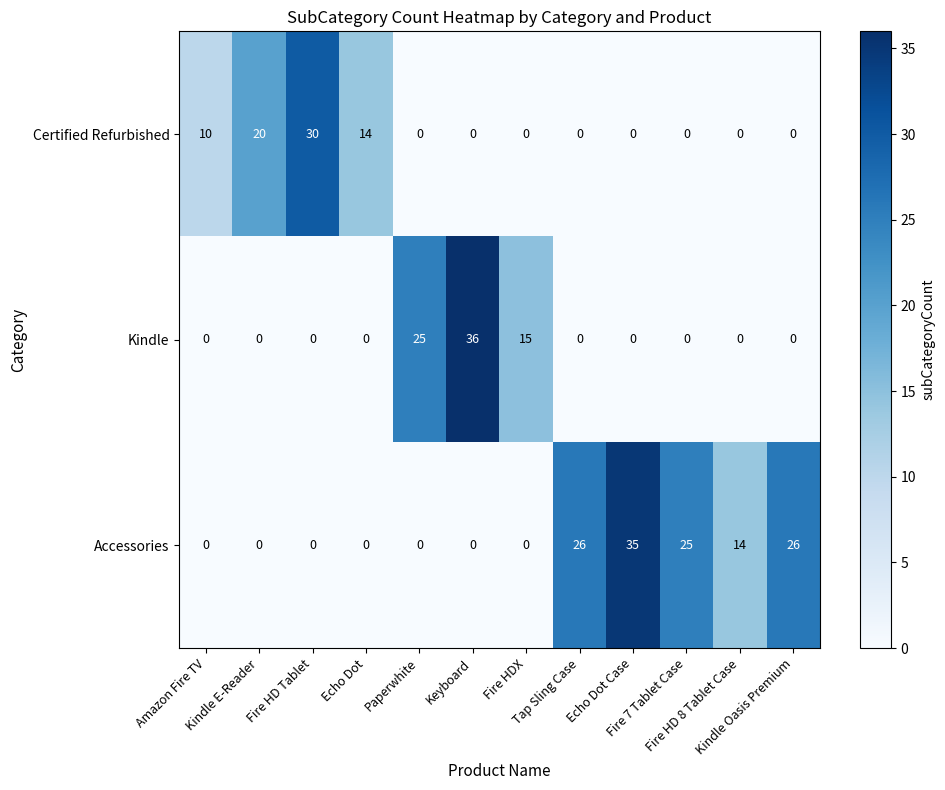

What is the total value across all series at Tap Sling Case?

26